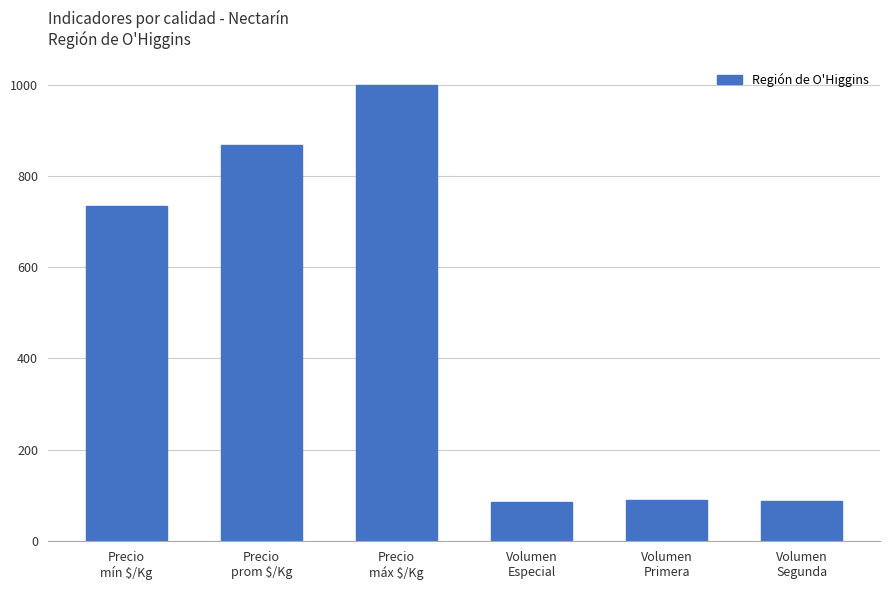

What is the label of the 4th bar from the right?

Precio
máx $/Kg